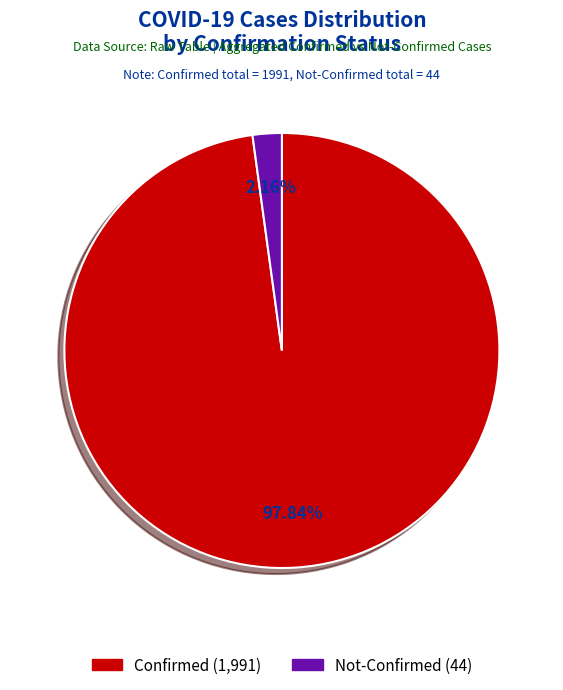

Is there any slice that represents more than half of the pie?

Yes